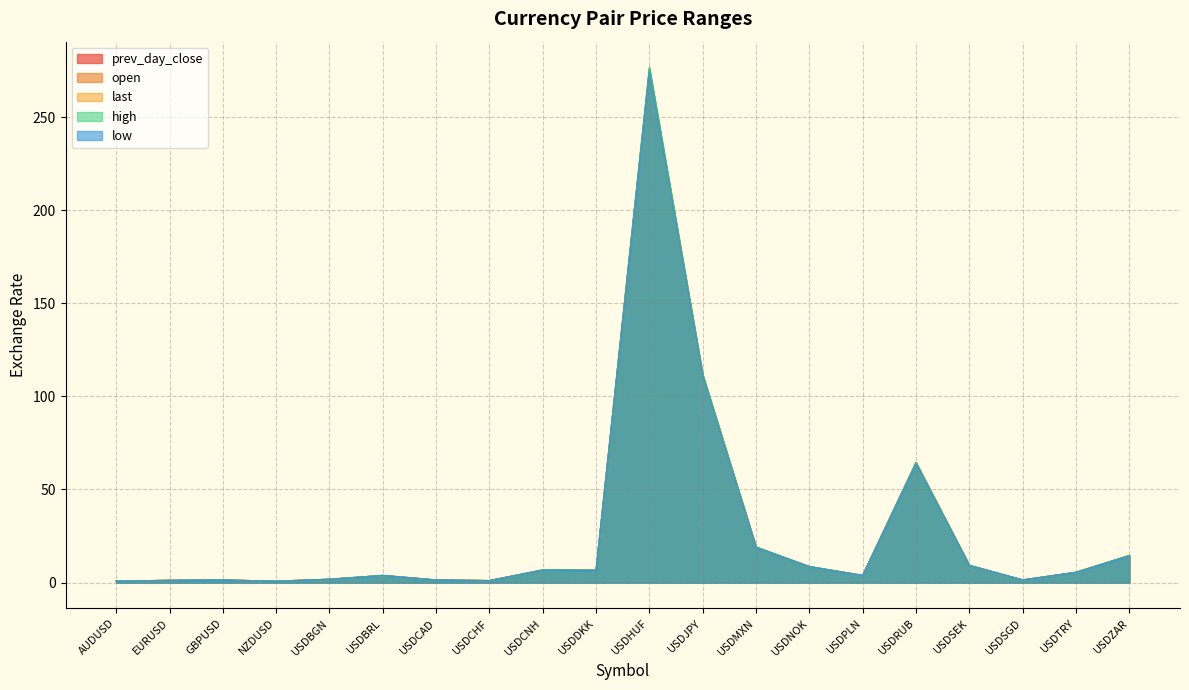

True or false: prev_day_close and open intersect in this chart.

True